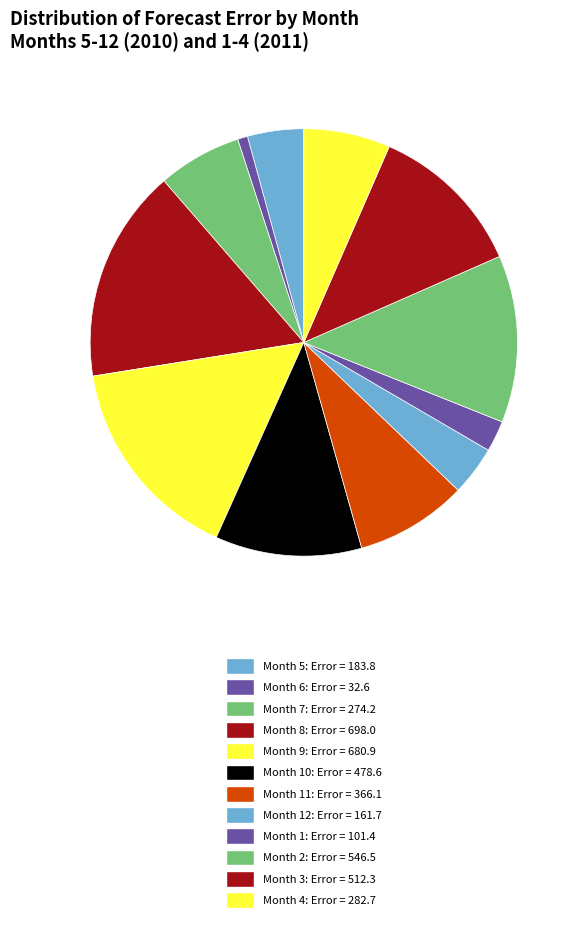

Count the number of slices in the pie.

12